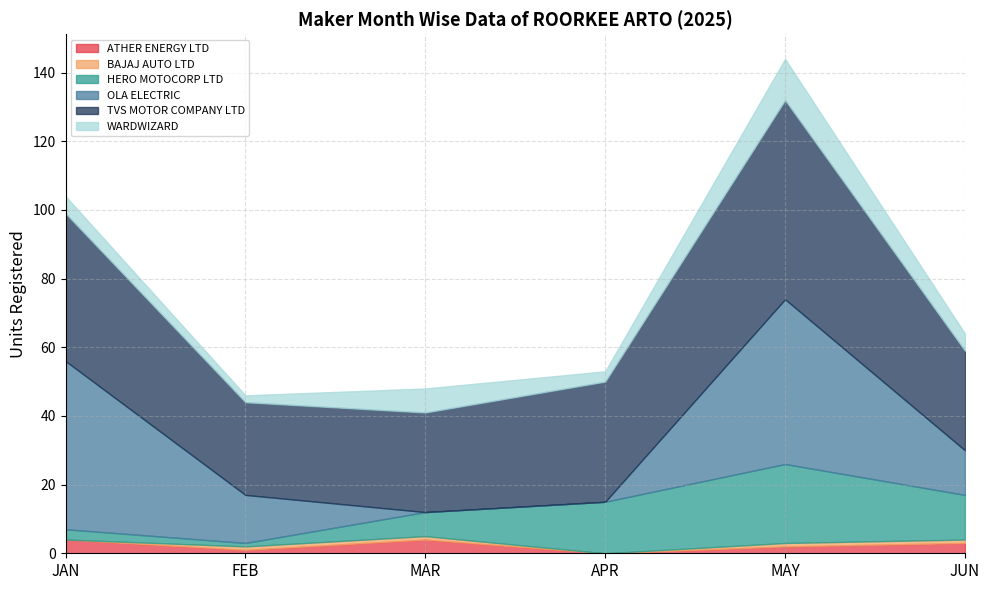

Which has a higher value, MAY or FEB?

MAY